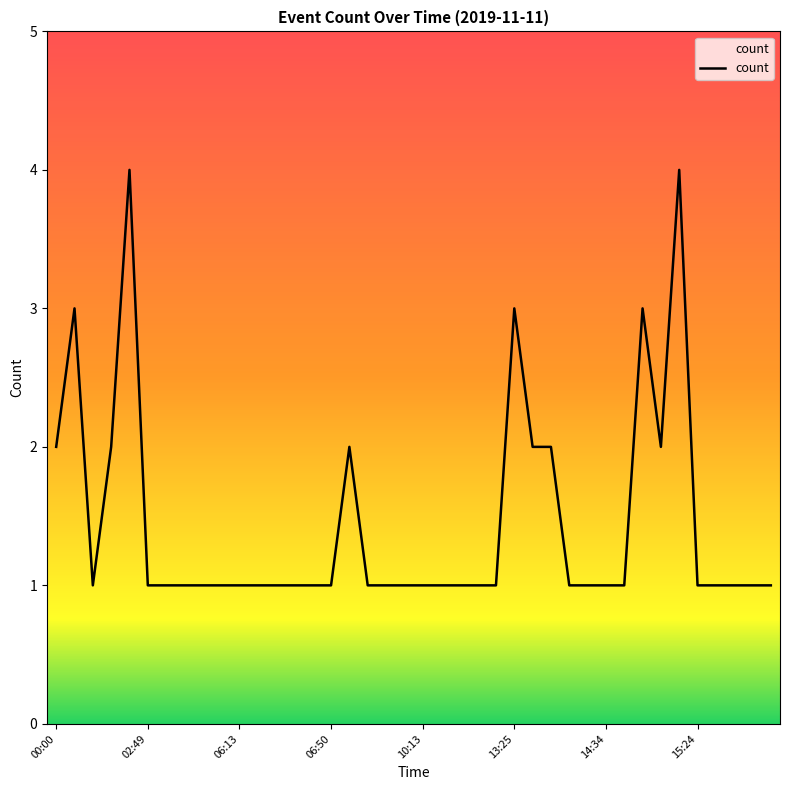

What is the difference between the maximum and minimum values?

3